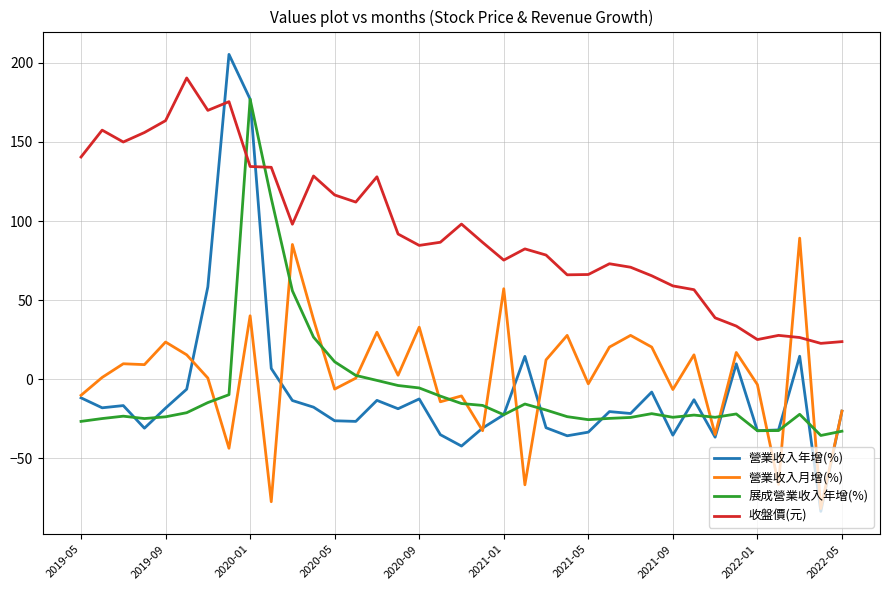

Is this an area chart (filled region under the line)?

No